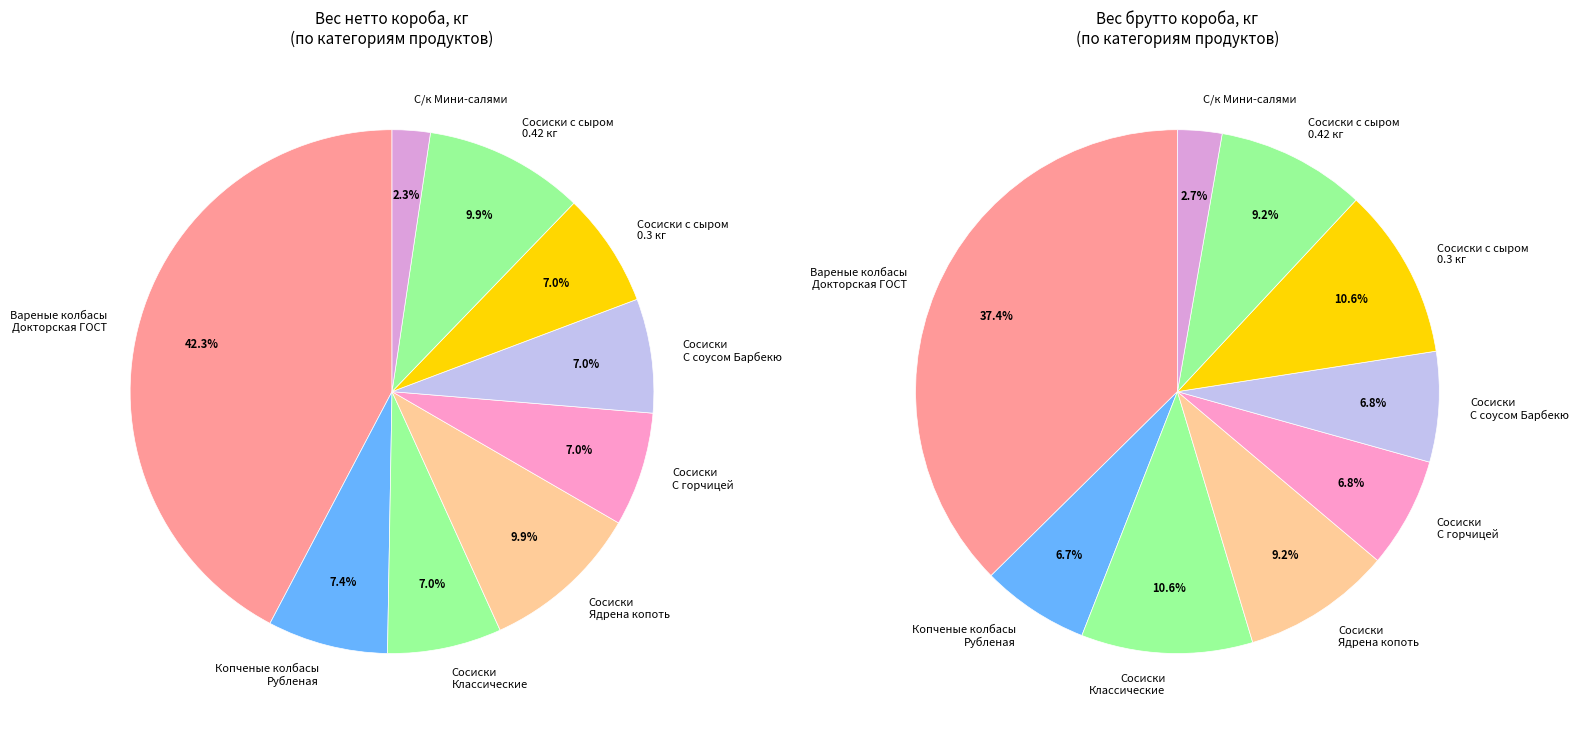

Between Сосиски с сыром 0.42 and С/к колбасы Мини-салями, which is larger?

Сосиски с сыром 0.42